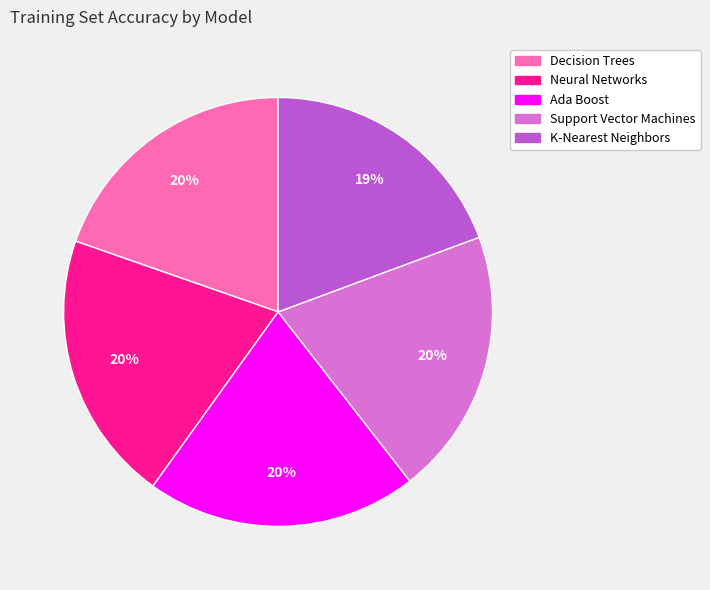

Is Decision Trees the majority of the pie?

No